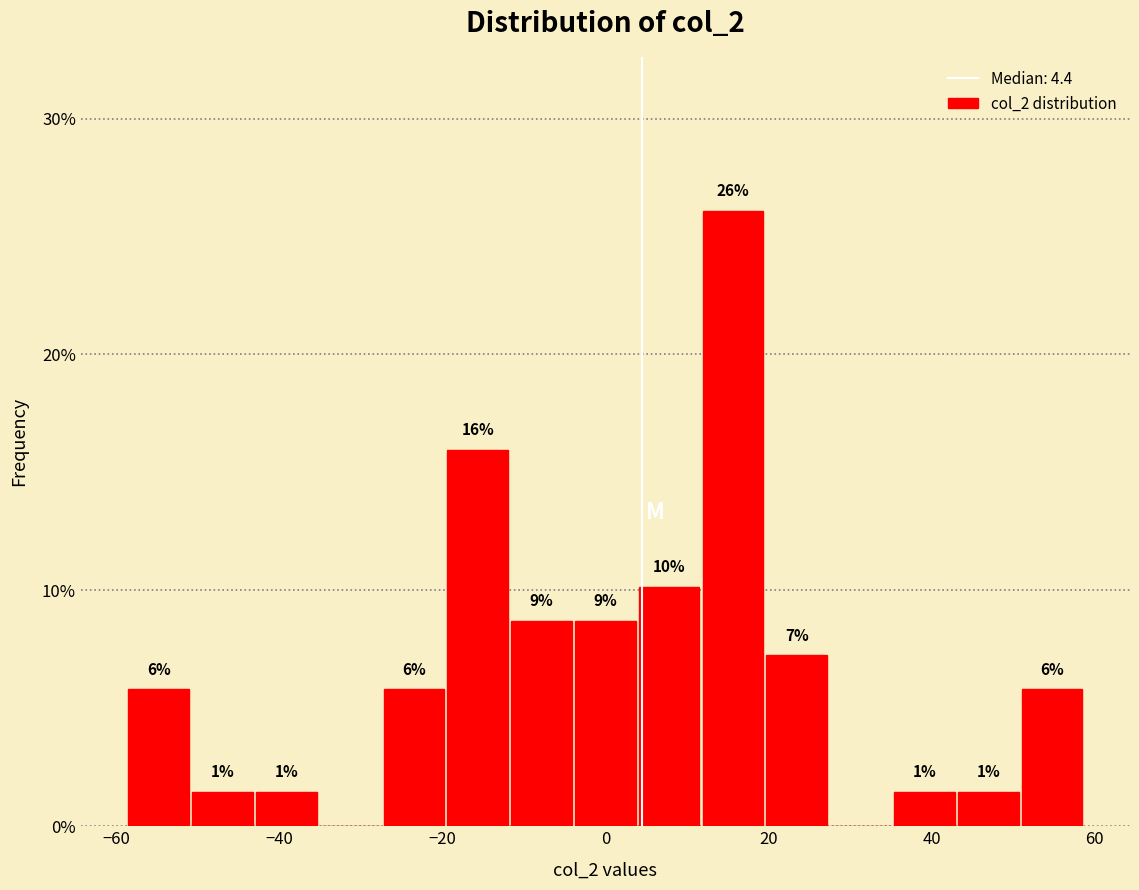

Around what value on the x-axis is the tallest bar? Give the approximate position of its centre, as read against the axis.

16